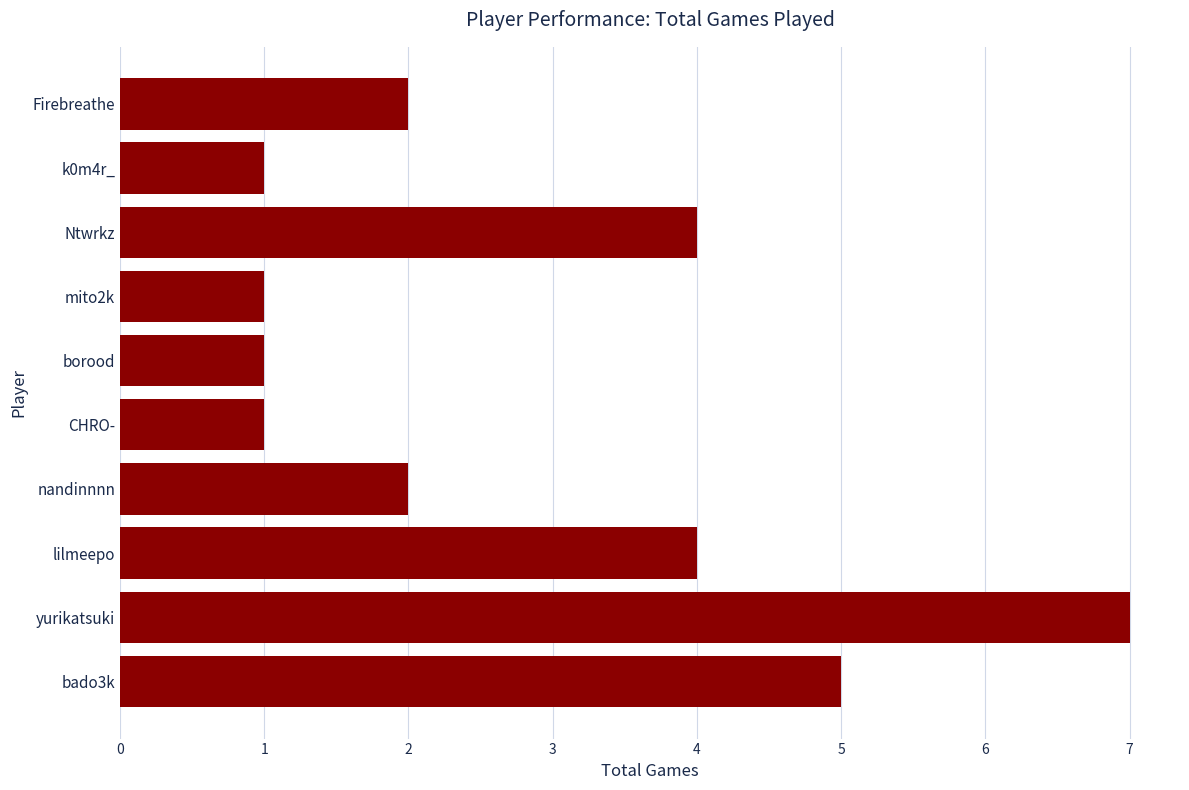

True or false: the data shows 1 at Firebreathe.

False